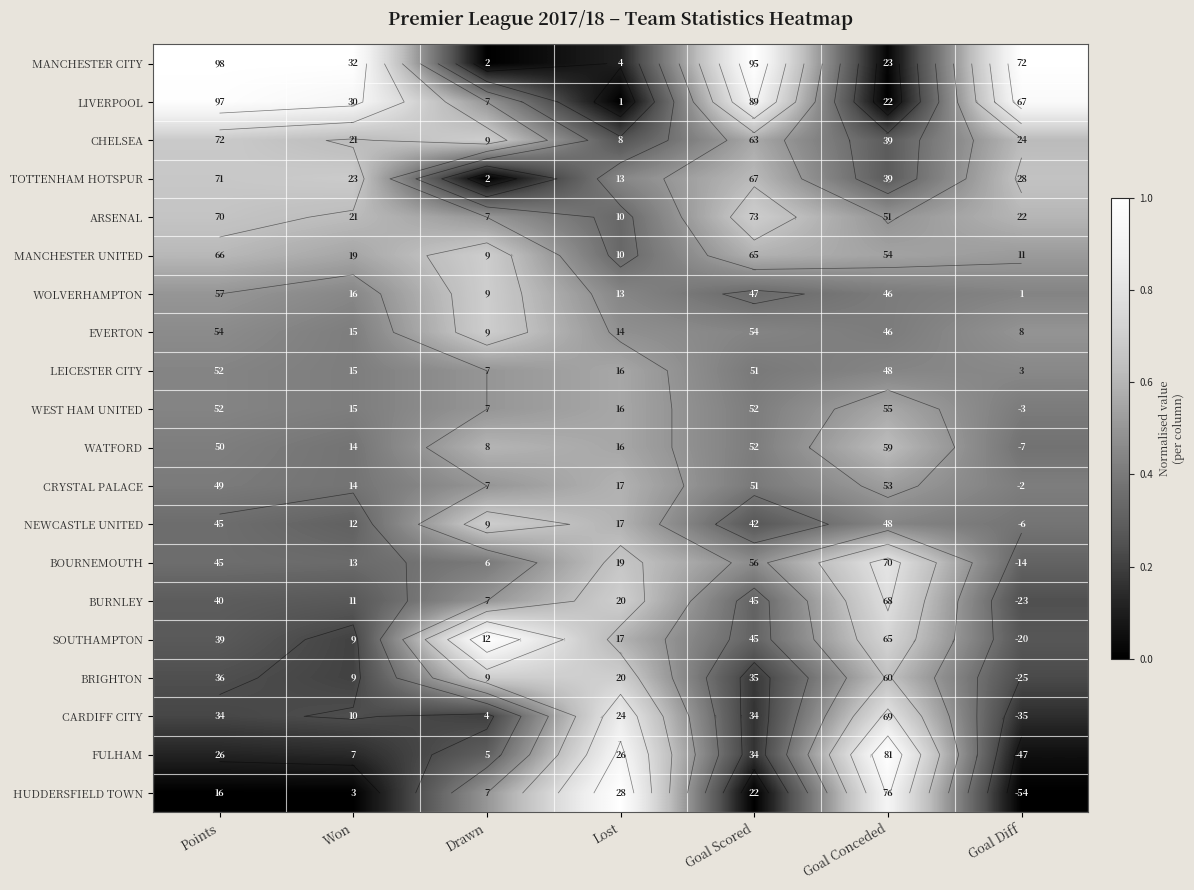

Which has a higher value, Drawn or Goal Conceded?

Goal Conceded